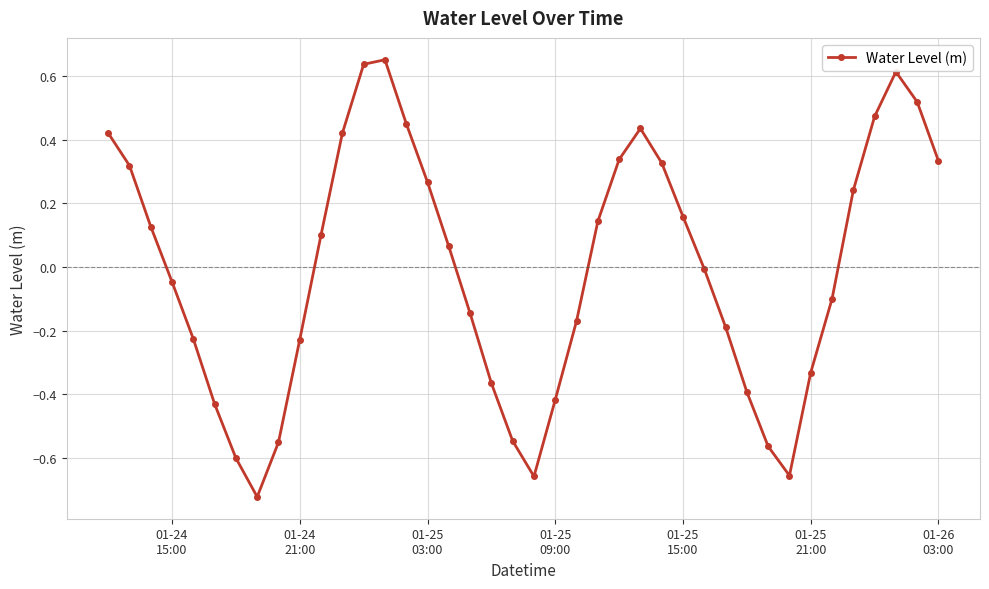

What is the difference between the maximum and minimum values?

1.4